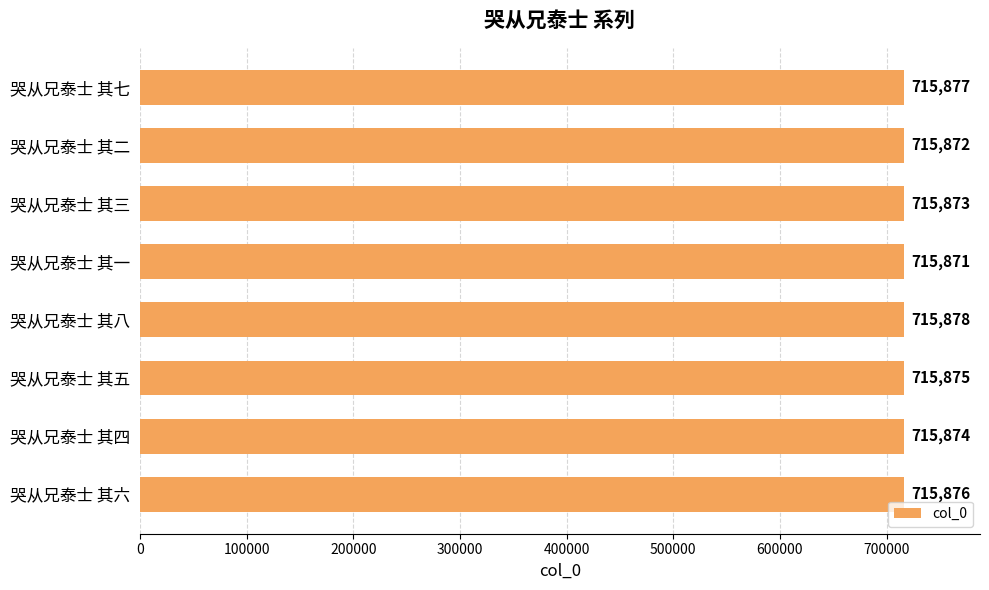

What is the maximum value shown in the chart?

715878